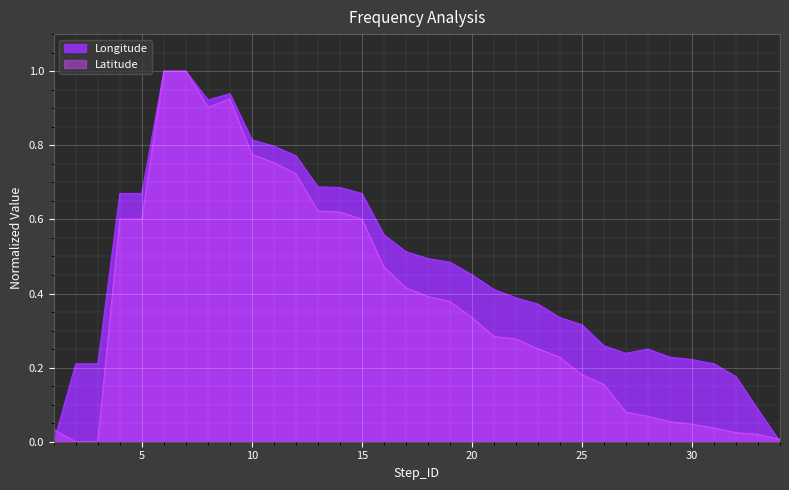

What is the difference between the Latitude values at 13 and 31?

0.6